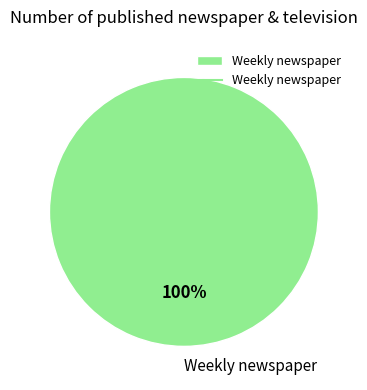

The Weekly newspaper slice represents 91% of the pie. True or false?

False